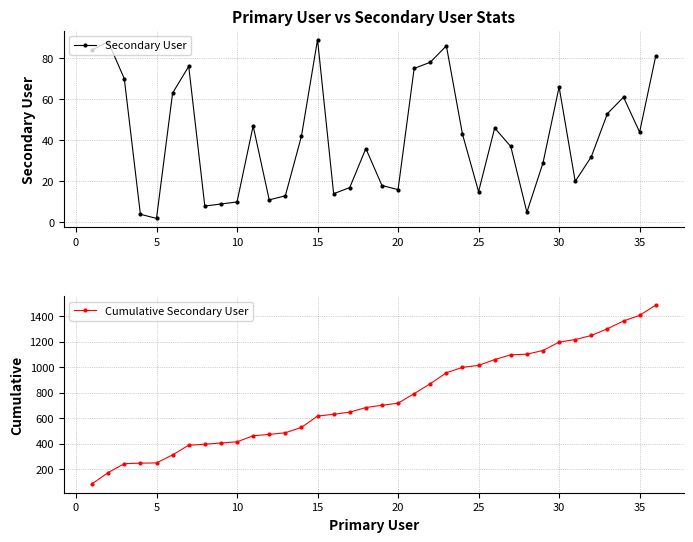

True or false: Cumulative Secondary User and Secondary User intersect in this chart.

False